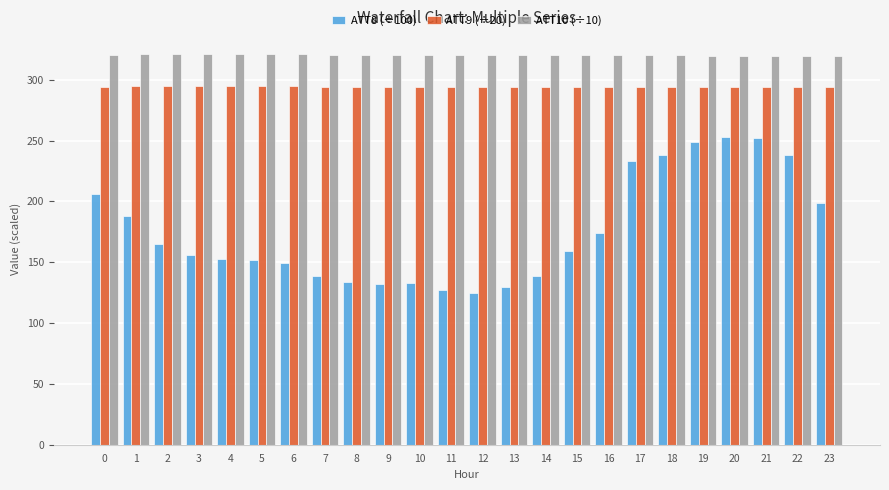

Which series has the largest total across all categories?

ATT10 (÷10)